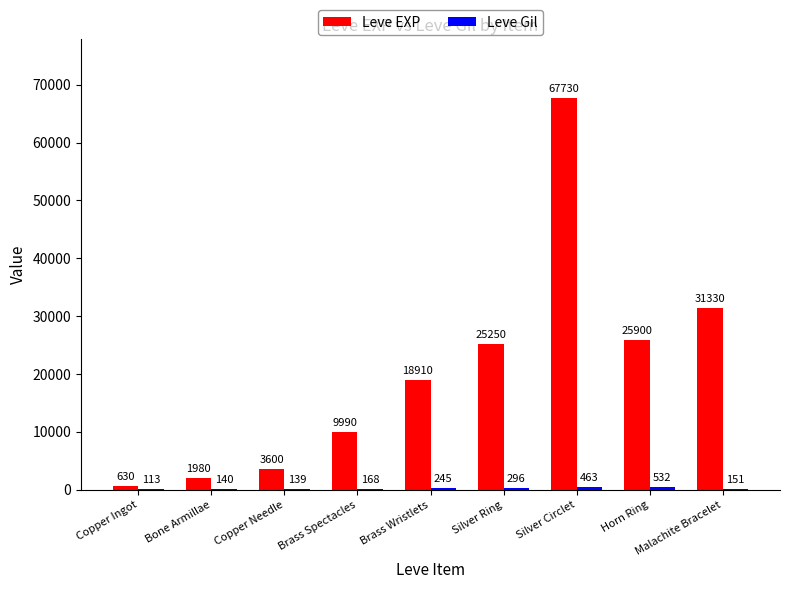

The Leve EXP series shows 20182 at Silver Circlet. True or false?

False